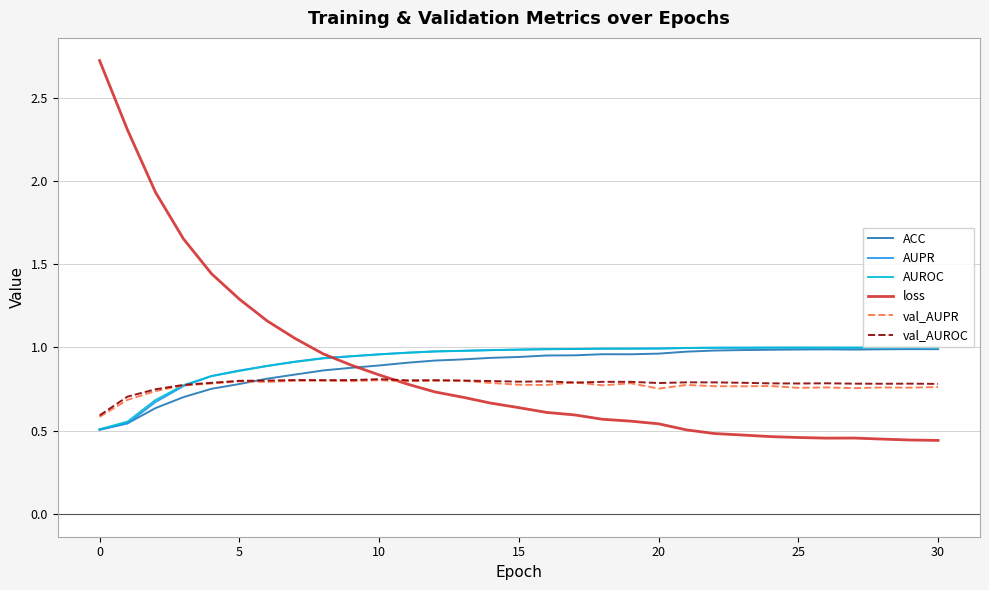

What is the maximum value shown in the chart?

2.7